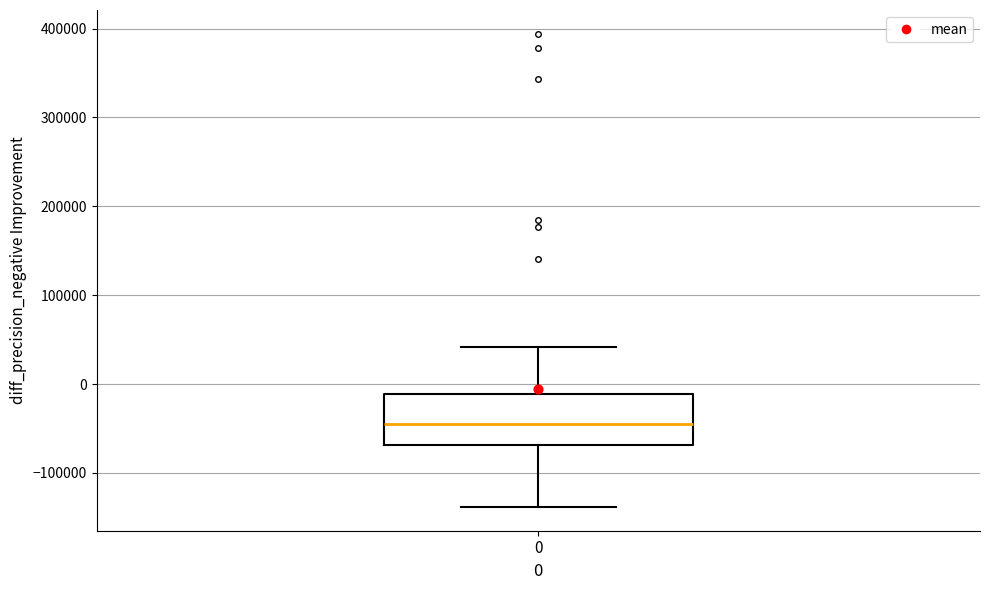

Where does the lower whisker of the box at x = 0 end on the y-axis? The values are not printed on the chart, so give them approximately, as read against the axis.

-140000